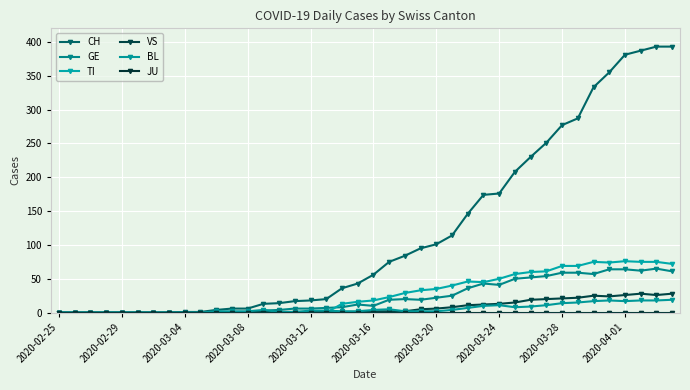

How many categories are shown in the chart?

40